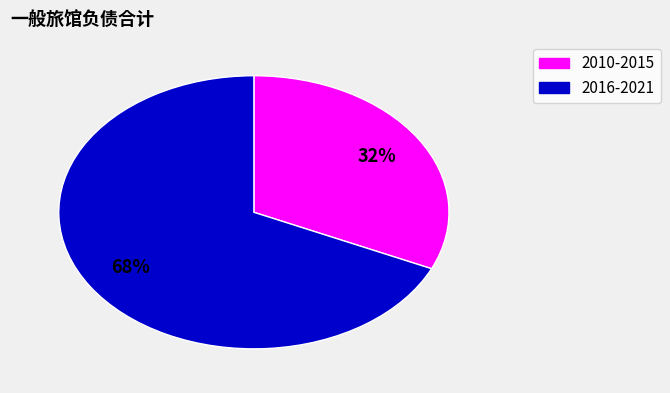

Is there any slice that represents more than half of the pie?

Yes